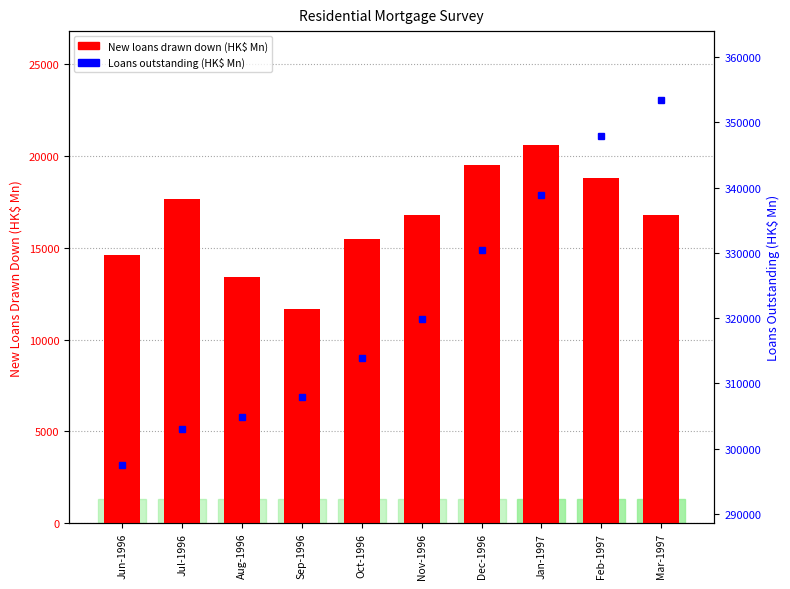

At which category does the chart reach its peak across all series?

Mar-1997